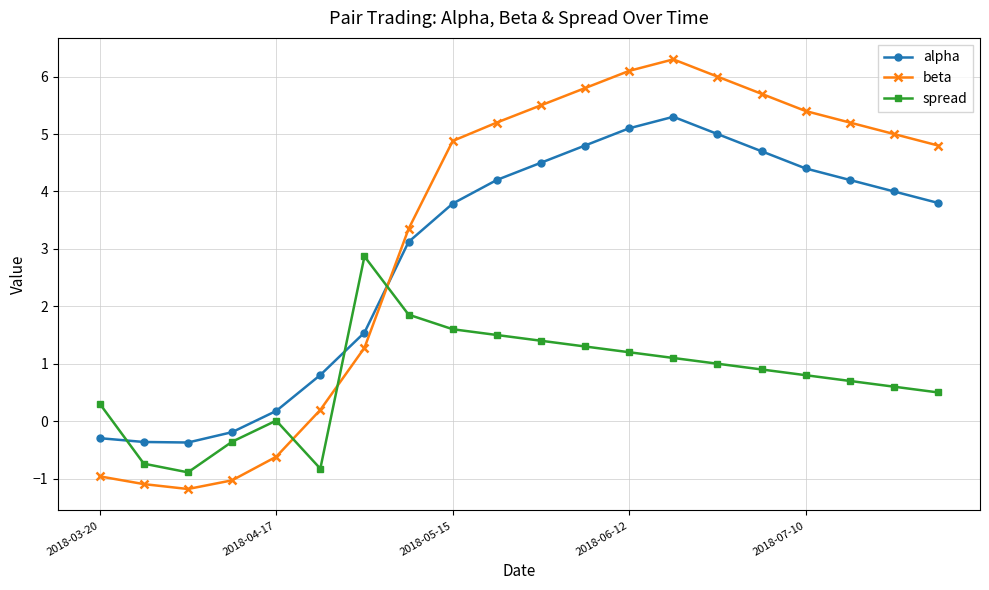

Which series has the largest total across all categories?

beta